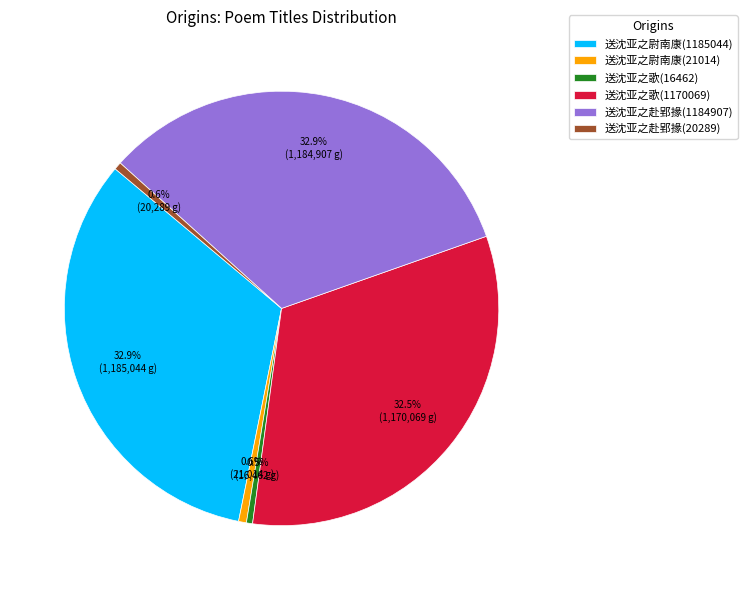

To the nearest percent, what is the combined percentage of 送沈亚之尉南康(21014) and 送沈亚之歌(16462)?

1%